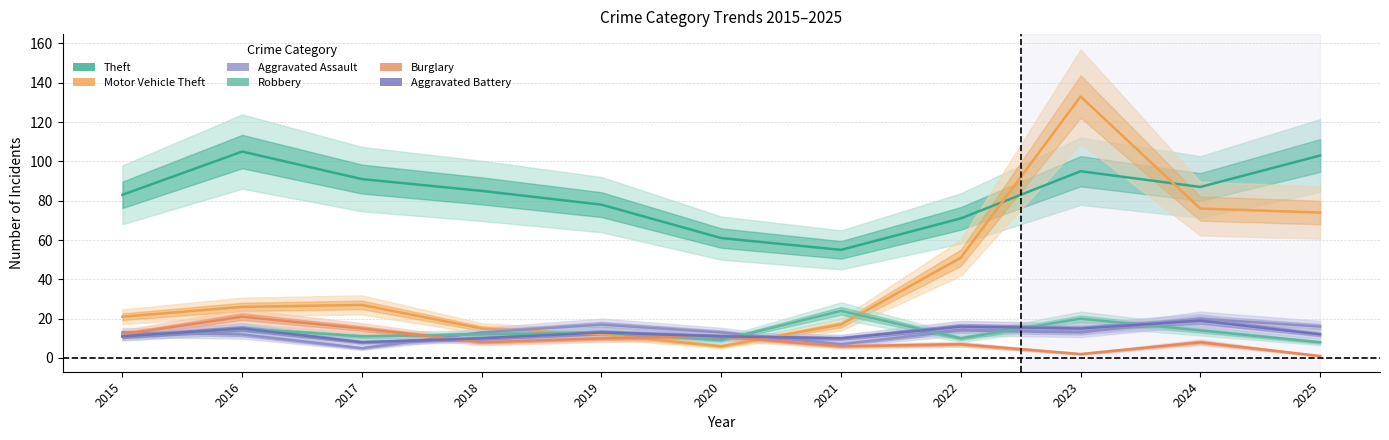

What is the maximum value for Aggravated Battery?

19